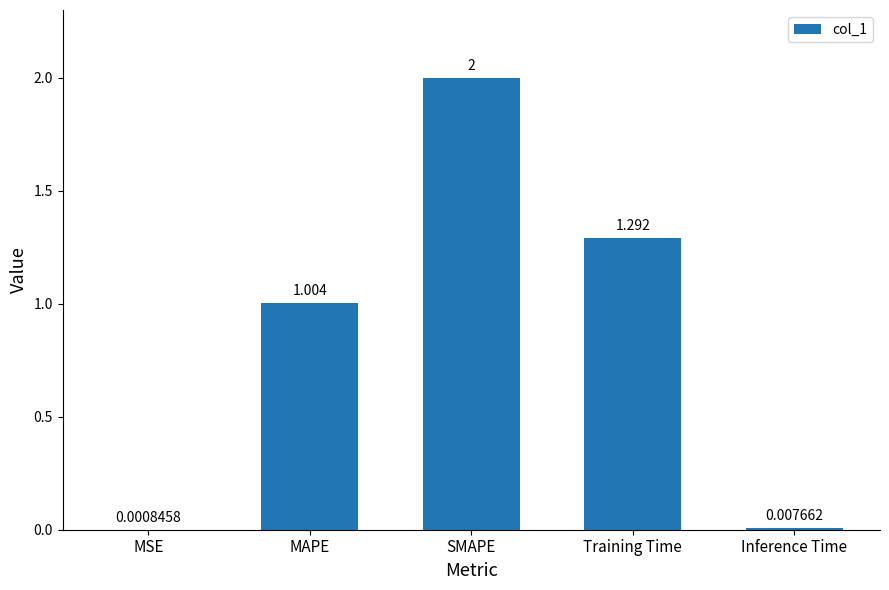

Where does the data first go above 1?

MAPE